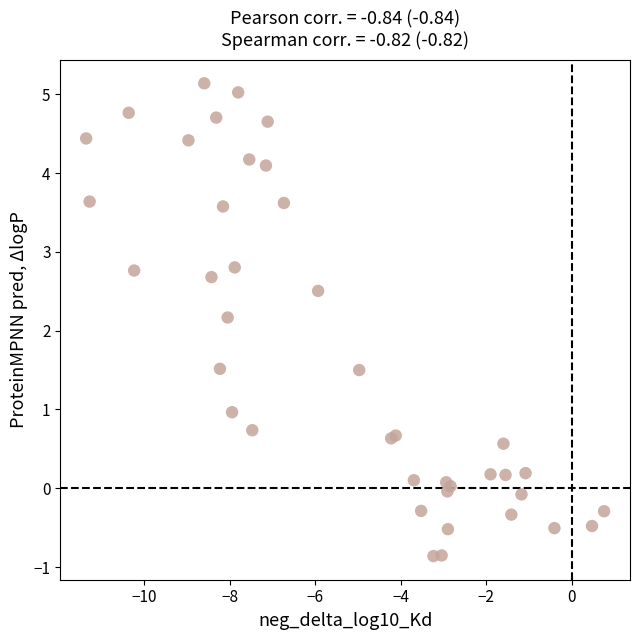

What Y value in the scatter plot is closest to 2?

2.2